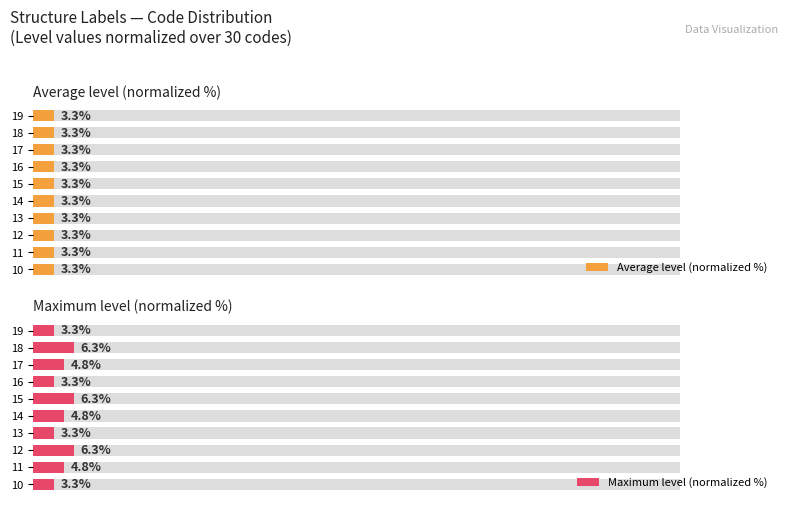

What is the value of the Maximum level (normalized %) bar at the 2nd from the left?

4.8